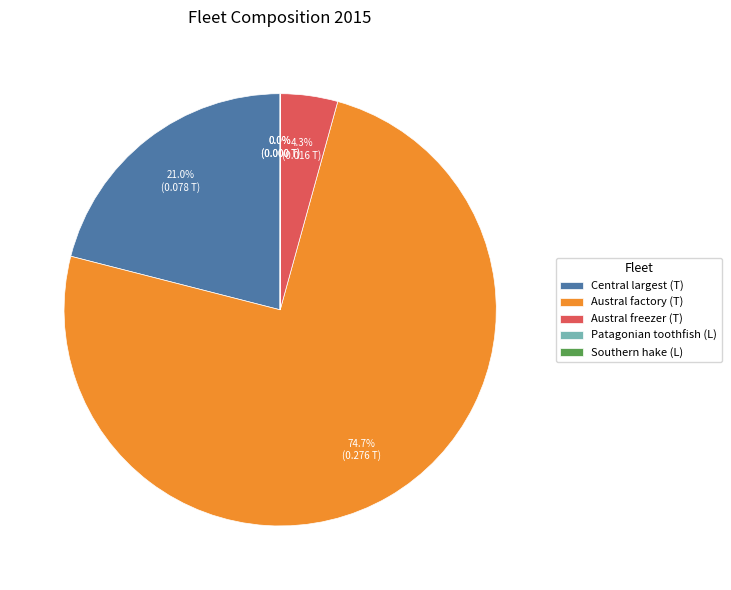

The Austral freezer (T) slice represents 4% of the pie. True or false?

True